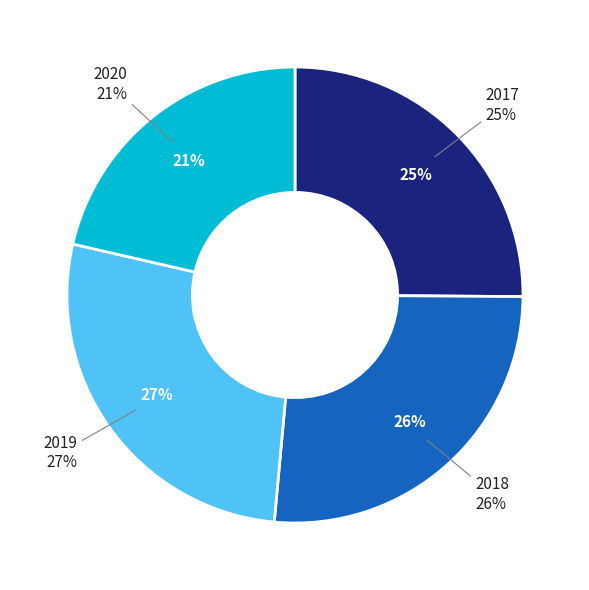

Does 2019 represent more than half of the total?

No